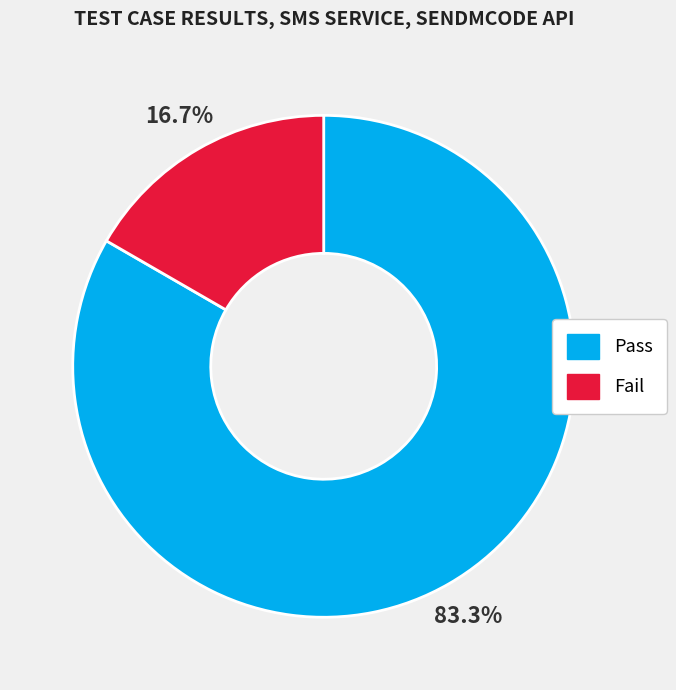

Which category has the biggest portion of the pie?

Pass